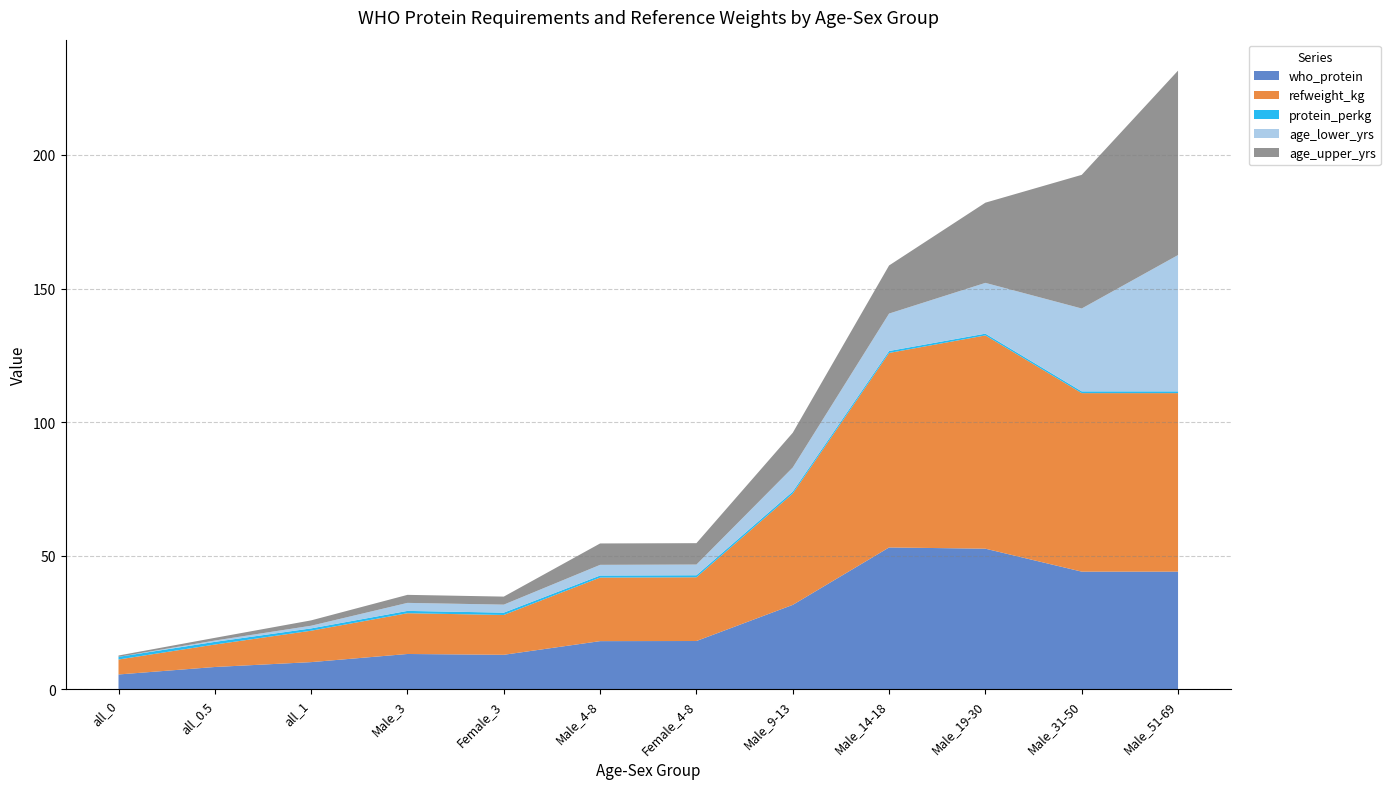

Reading left to right, what are all the values shown in this chart?

who_protein: 5.6	8.4	10.2	13.3	13.0	18.1	18.1	31.6	53.1	52.7	44.1	44.1
refweight_kg: 5.6	8.4	11.8	15.2	14.9	23.8	23.8	41.6	72.8	79.8	66.8	66.8
protein_perkg: 1.0	1.0	0.9	0.9	0.9	0.8	0.8	0.8	0.7	0.7	0.7	0.7
age_lower_yrs: 0.0	0.5	1.0	3.0	3.0	4.0	4.0	9.0	14.0	19.0	31.0	51.0
age_upper_yrs: 0.5	1.0	2.0	3.0	3.0	8.0	8.0	13.0	18.0	30.0	50.0	69.0